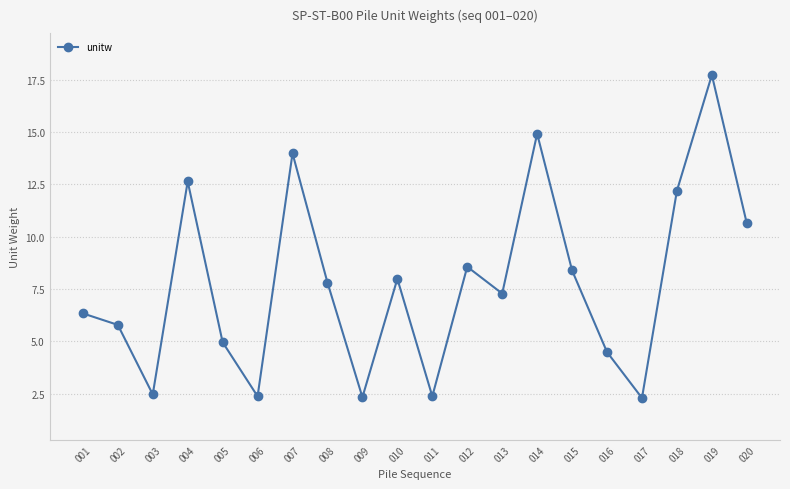

Is it true that the value at 007 is 14.0?

True